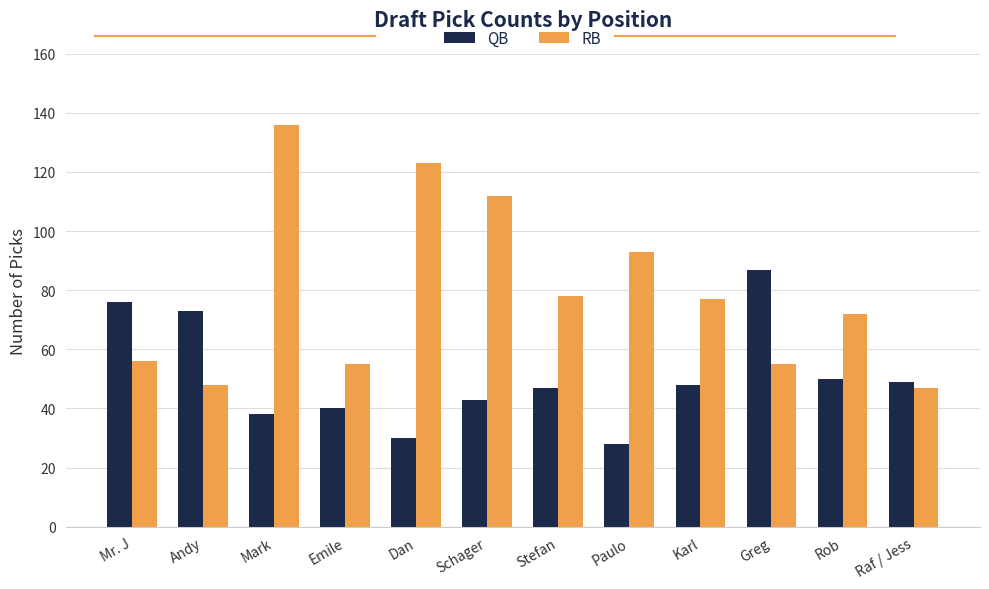

True or false: RB has a value of 39 at Stefan.

False